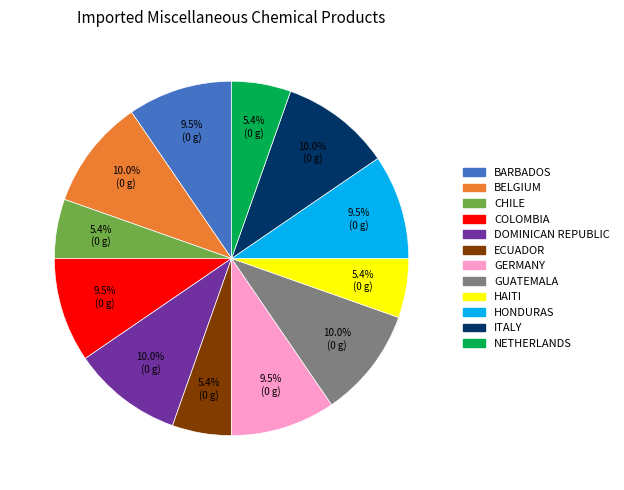

What portion of the pie excludes CHILE?

94.6%